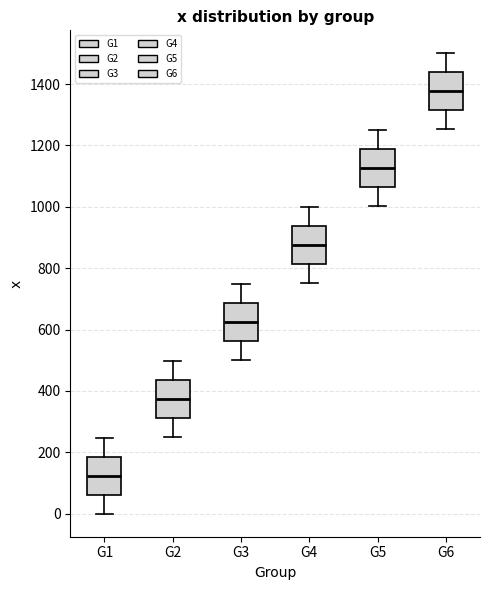

Where is the upper edge of the box for G1 on the y-axis? The values are not printed on the chart, so give them approximately, as read against the axis.

180